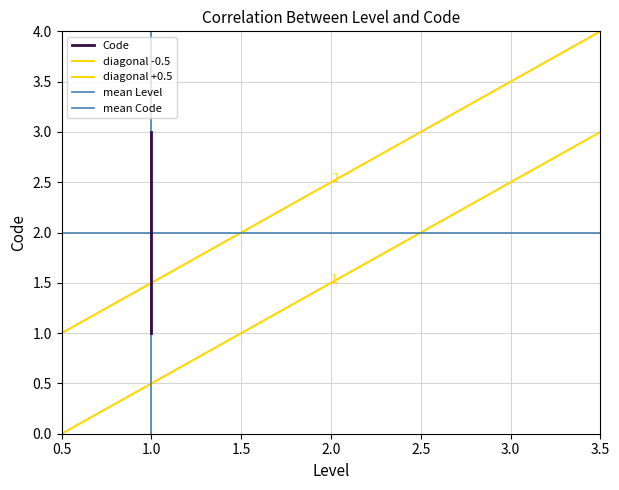

How many categories are shown in the chart?

3